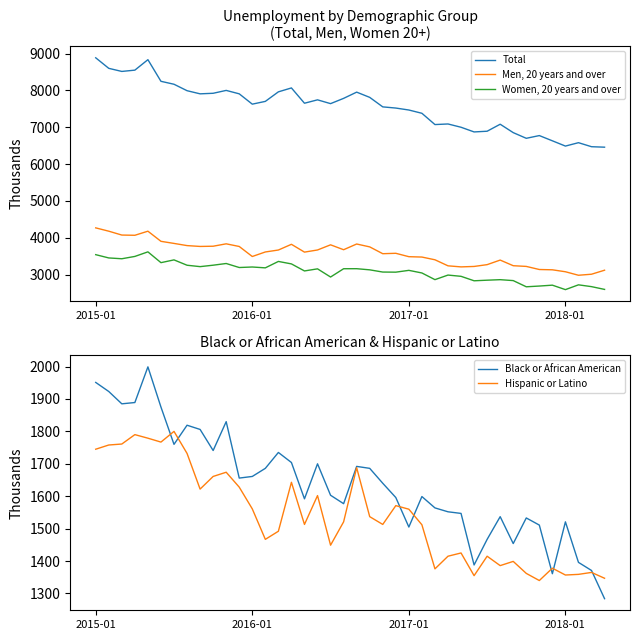

True or false: Men, 20 years and over and Black or African American cross at least once.

False